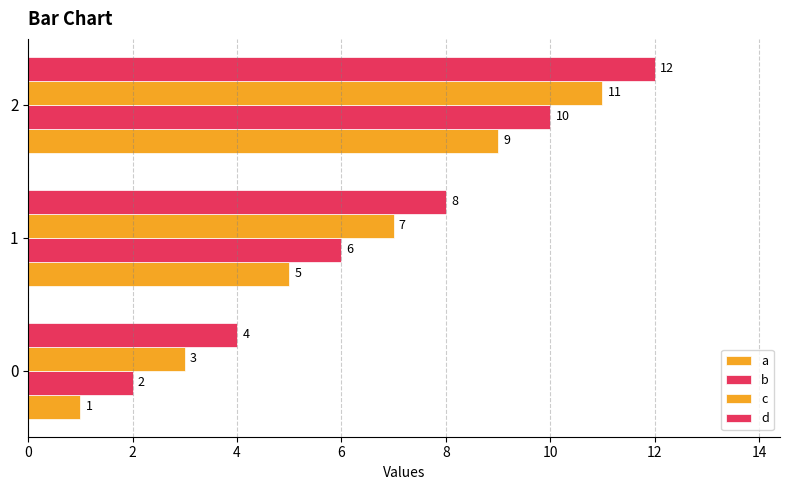

Reading left to right, transcribe all the data shown in this chart.

a: 1	5	9
b: 2	6	10
c: 3	7	11
d: 4	8	12